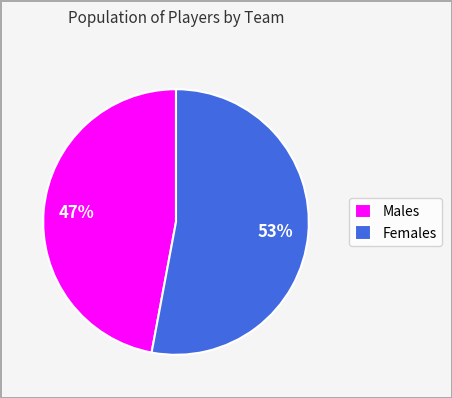

True or false: Males accounts for 47% of the total.

True